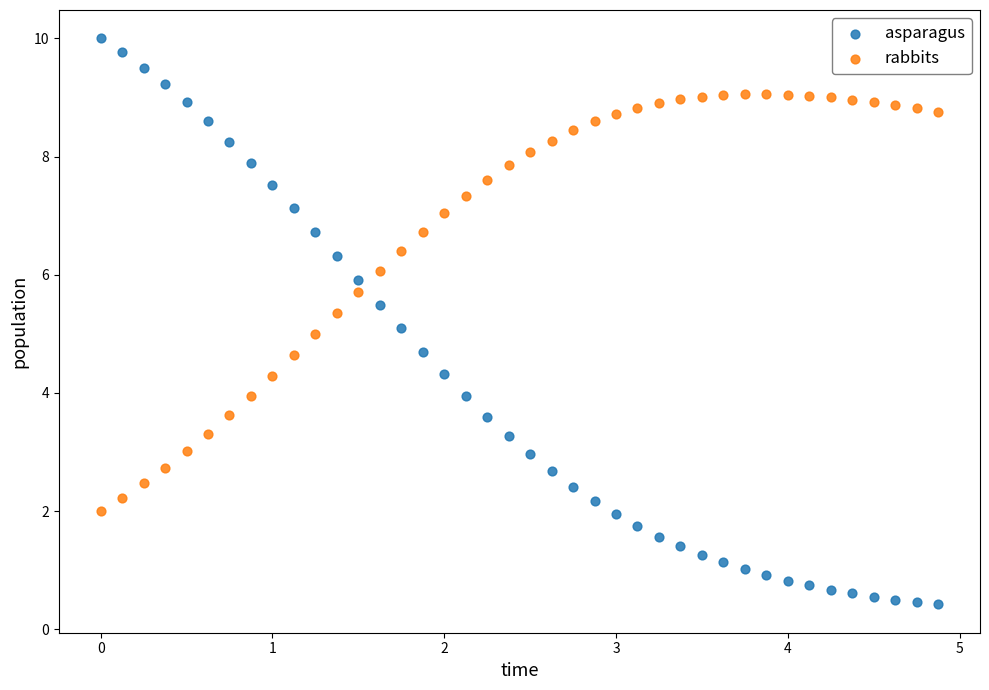

Which series has the widest spread of Y values?

asparagus